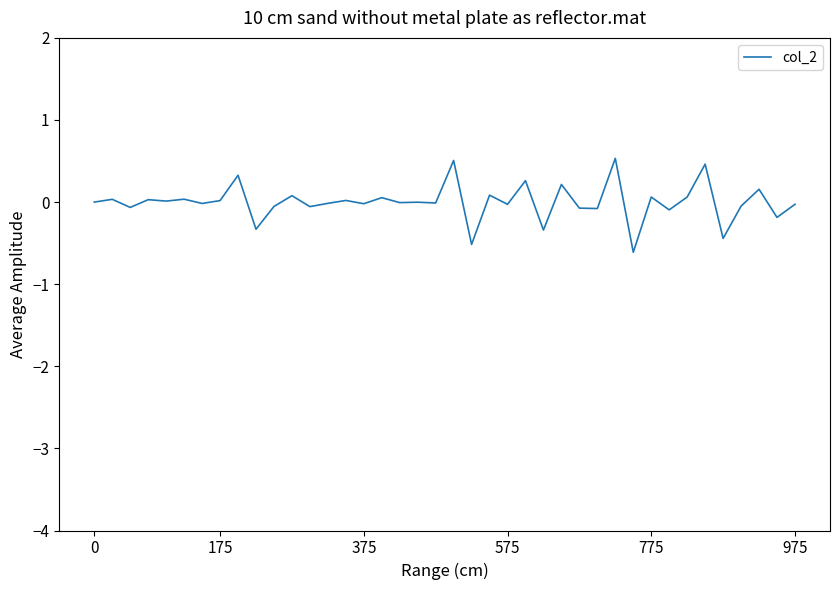

What is the difference between the maximum and minimum values?

1.1